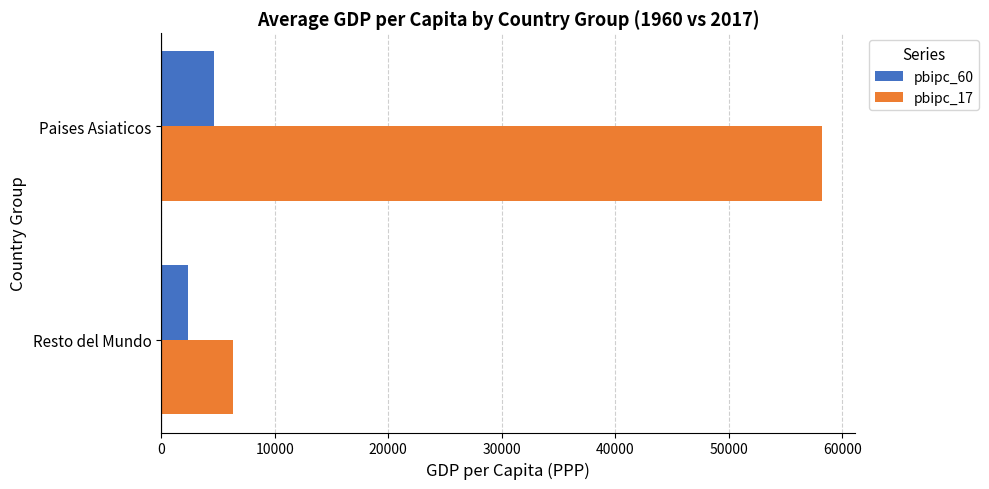

What is the minimum value shown in the chart?

2367.1